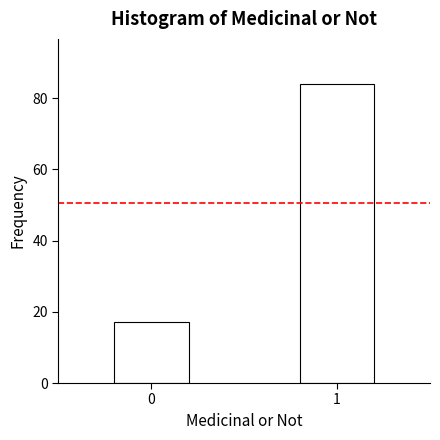

Reading left to right, transcribe all the data shown in this chart.

0=17	1=84